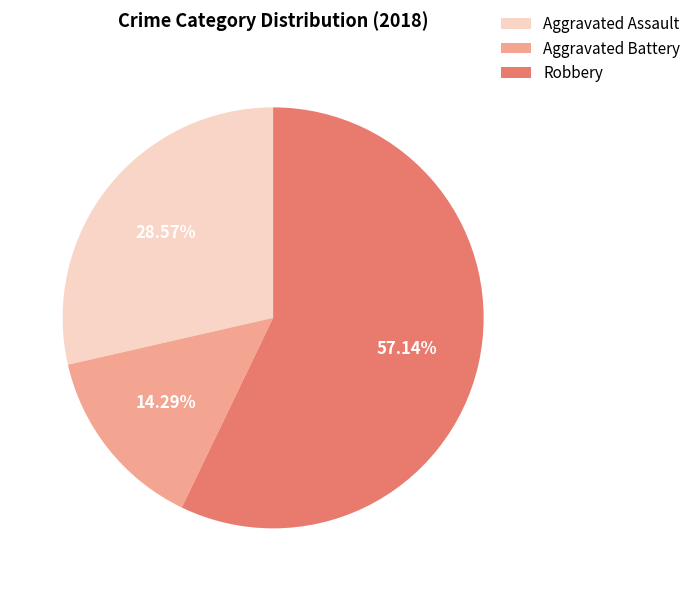

What is the smallest slice in the pie chart?

Aggravated Battery